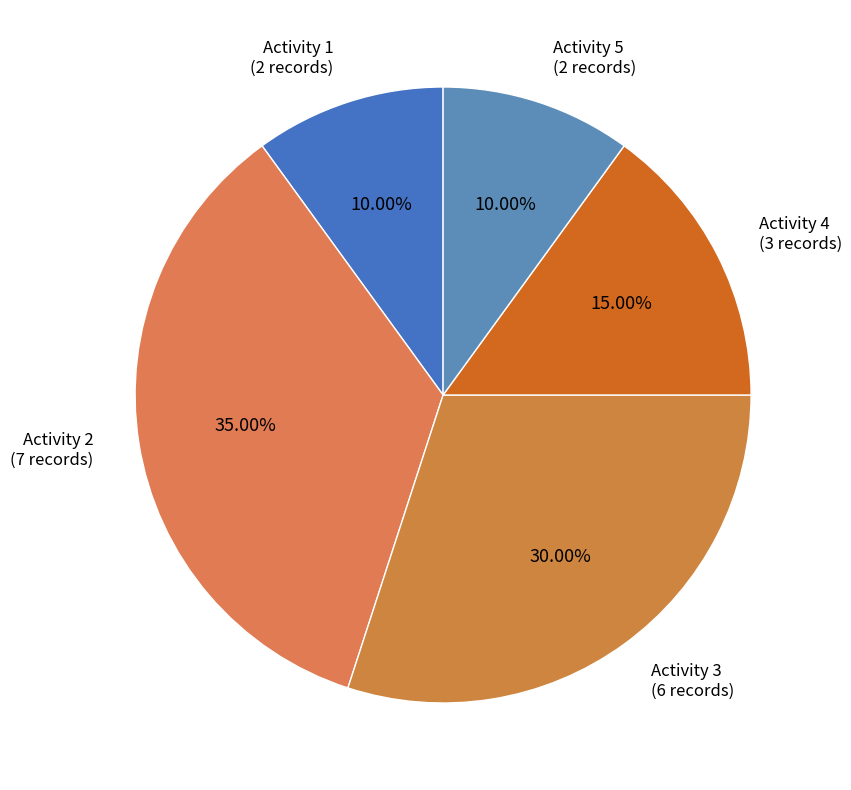

Is the sum of Activity 4 and Activity 3 greater than half?

No